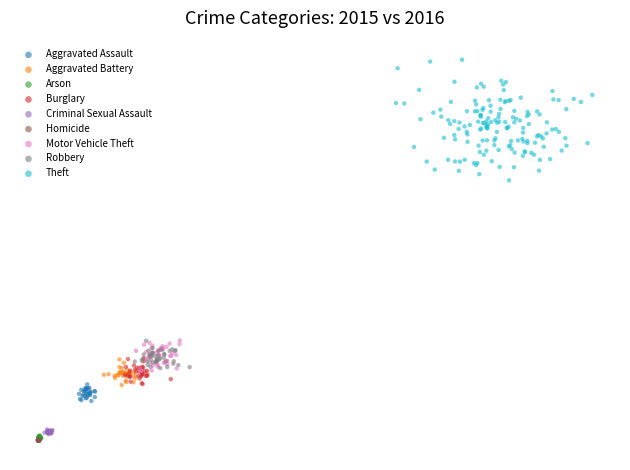

What are all the series names shown in the legend?

Aggravated Assault, Aggravated Battery, Arson, Burglary, Criminal Sexual Assault, Homicide, Motor Vehicle Theft, Robbery, Theft